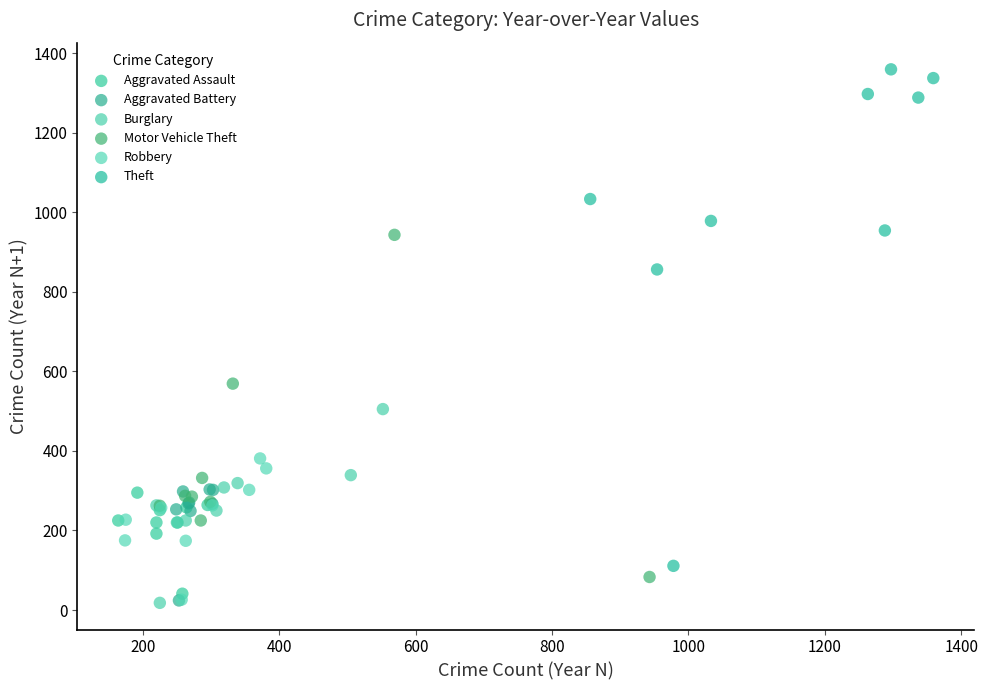

What are all the series names shown in the legend?

Aggravated Assault, Aggravated Battery, Burglary, Motor Vehicle Theft, Robbery, Theft